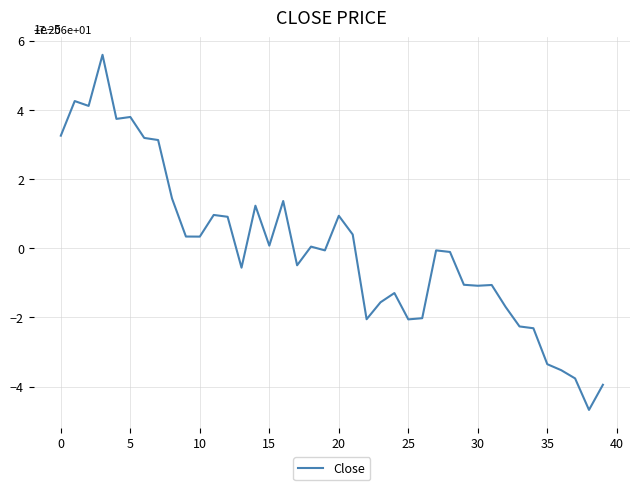

Which has a higher value, 35 or 5?

5